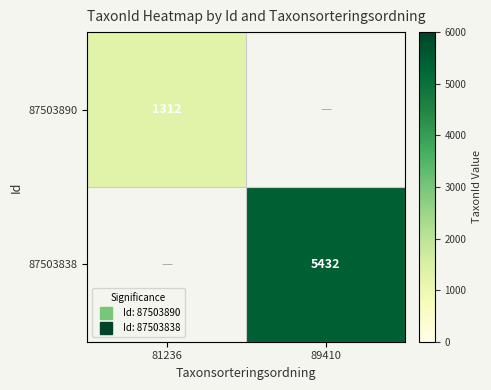

How many values in 87503838 are above zero?

1